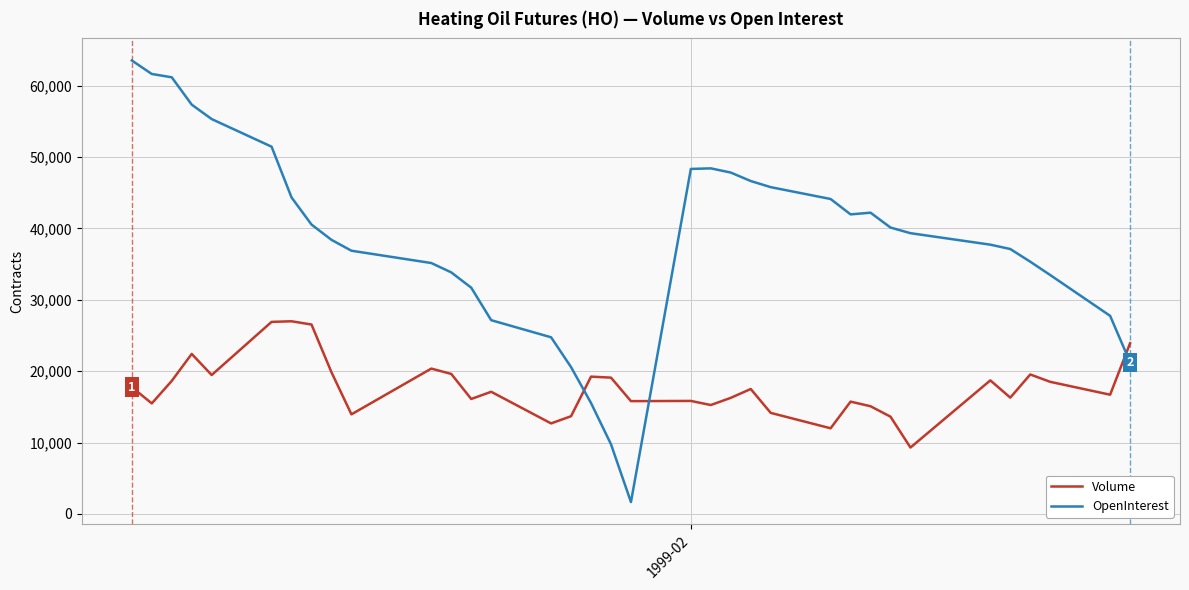

True or false: OpenInterest and Volume intersect in this chart.

True